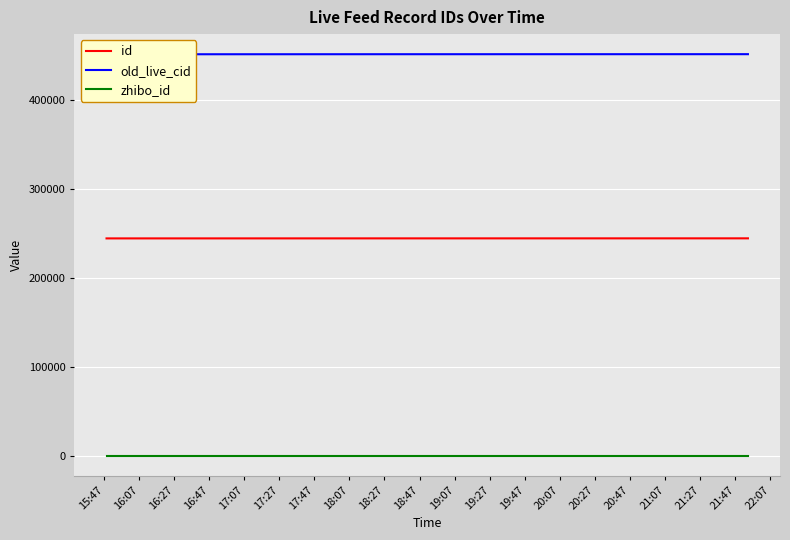

True or false: id and zhibo_id intersect in this chart.

False